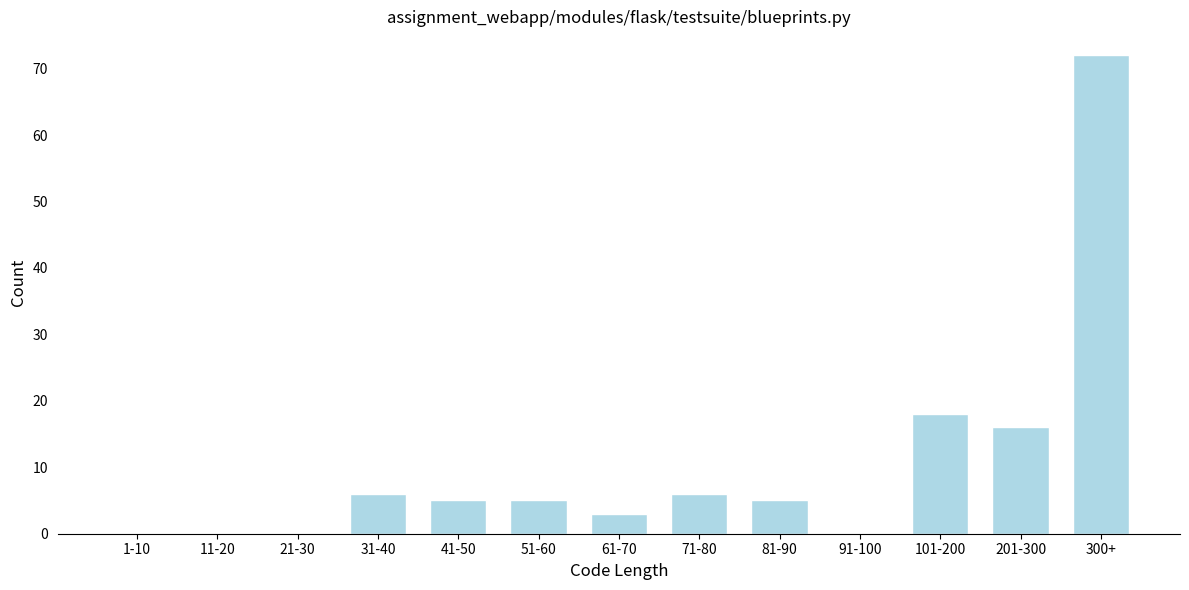

Reading right to left, transcribe all the data shown in this chart.

300+=72	201-300=16	101-200=18	91-100=0	81-90=5	71-80=6	61-70=3	51-60=5	41-50=5	31-40=6	21-30=0	11-20=0	1-10=0